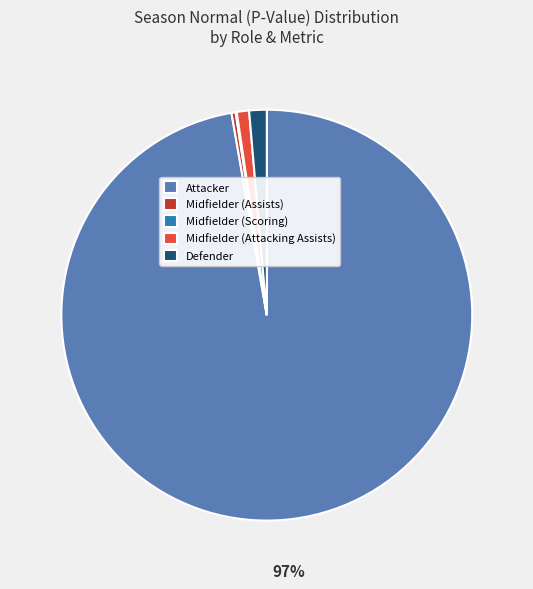

Between Midfielder (Attacking Assists) and Midfielder (Assists), which is larger?

Midfielder (Attacking Assists)